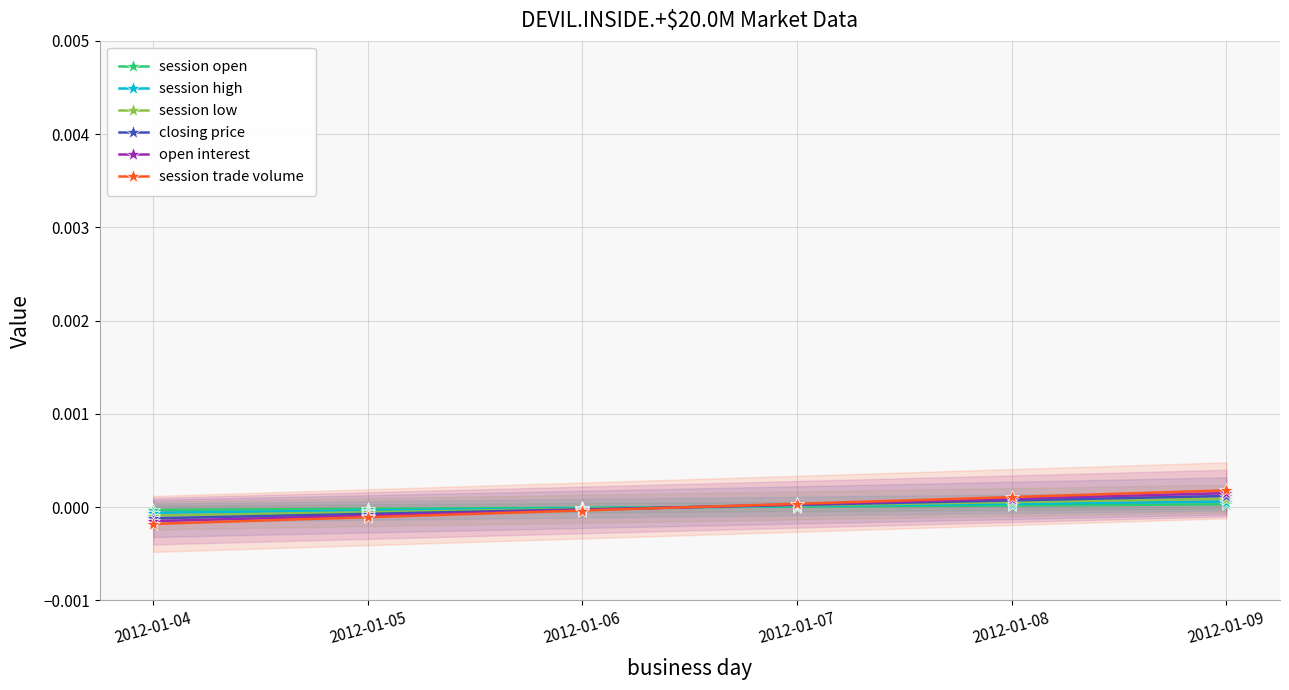

How many values in session low are below zero?

3